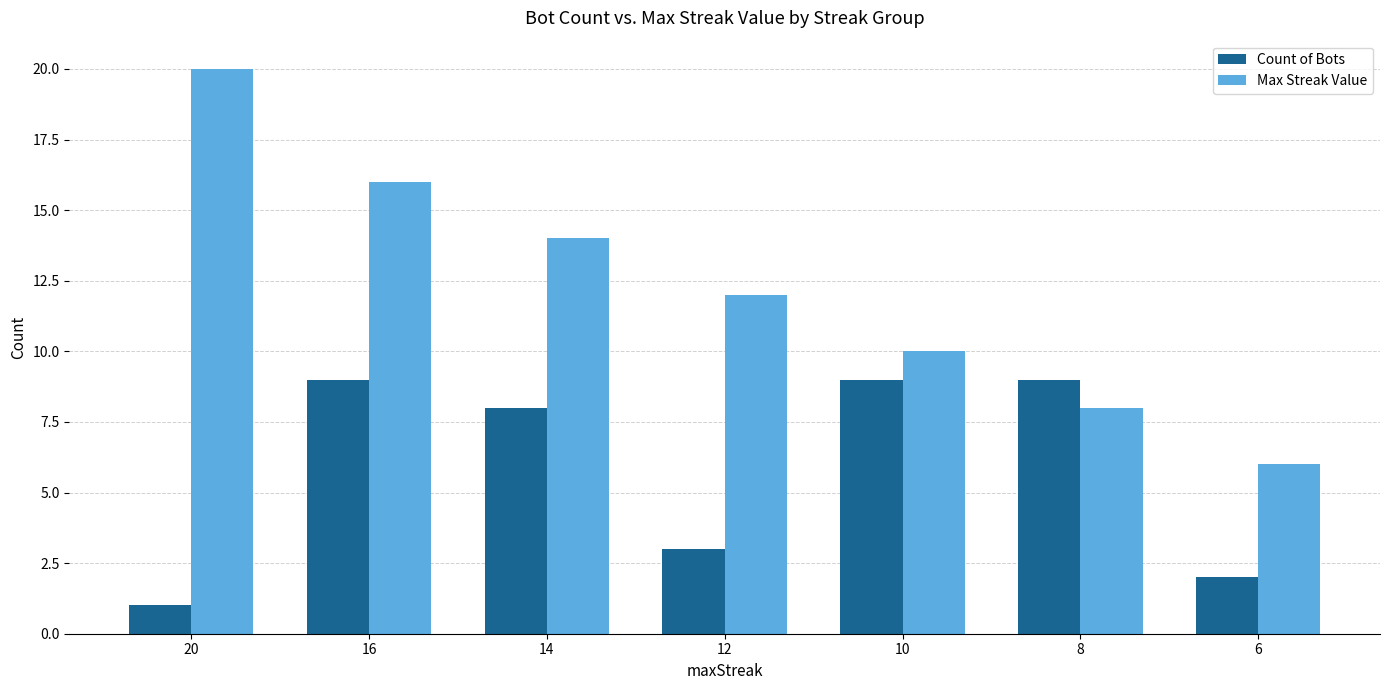

The Max Streak Value series shows 3 at 14. True or false?

False